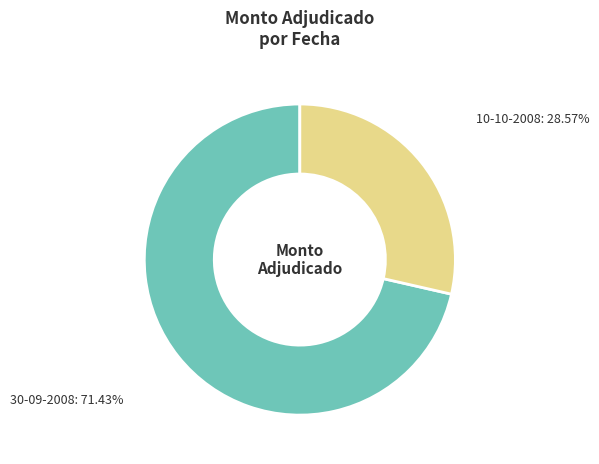

How many segments does this pie chart have?

2